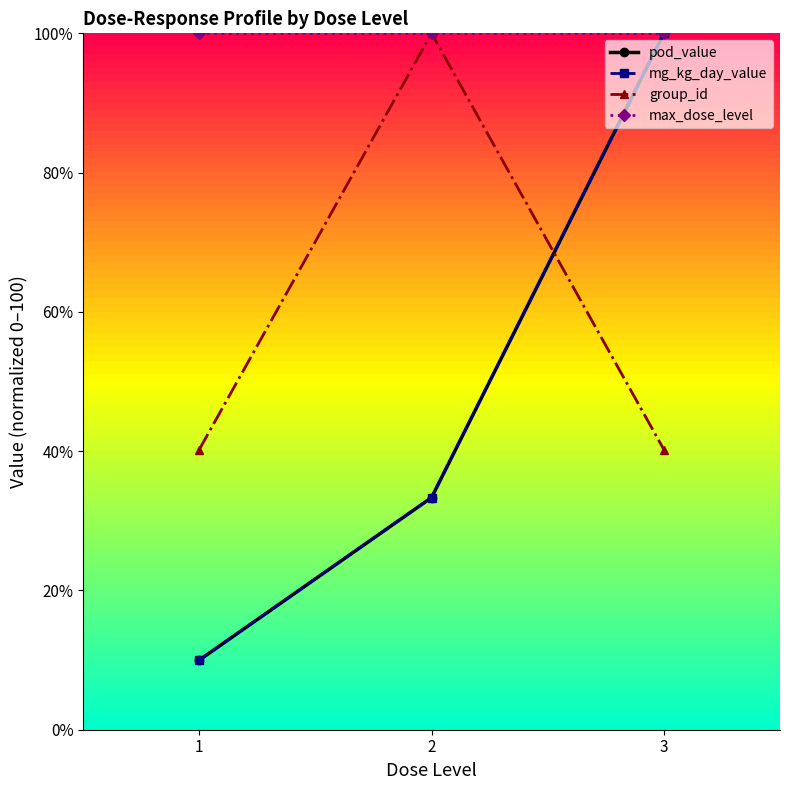

True or false: pod_value has a value of 100.0 at 3.

True